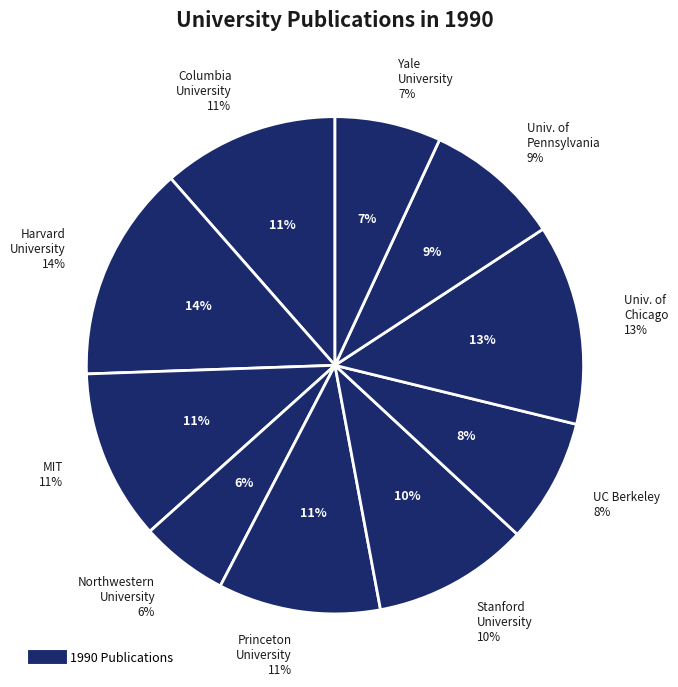

To the nearest percent, what is the difference between the largest and smallest slice percentages?

8%